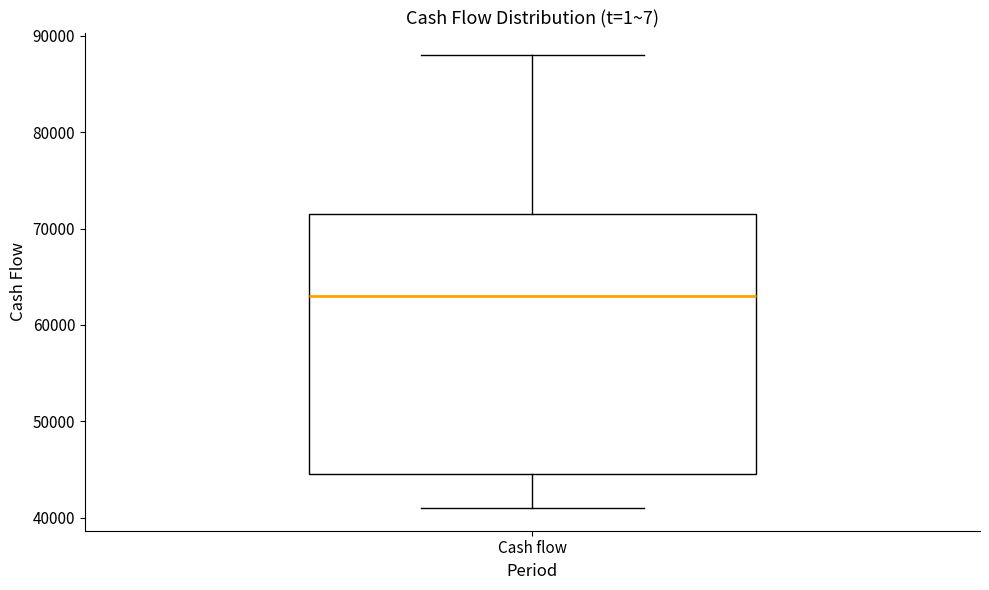

Where is the lower edge of the box for Cash flow on the y-axis? The values are not printed on the chart, so give them approximately, as read against the axis.

45000